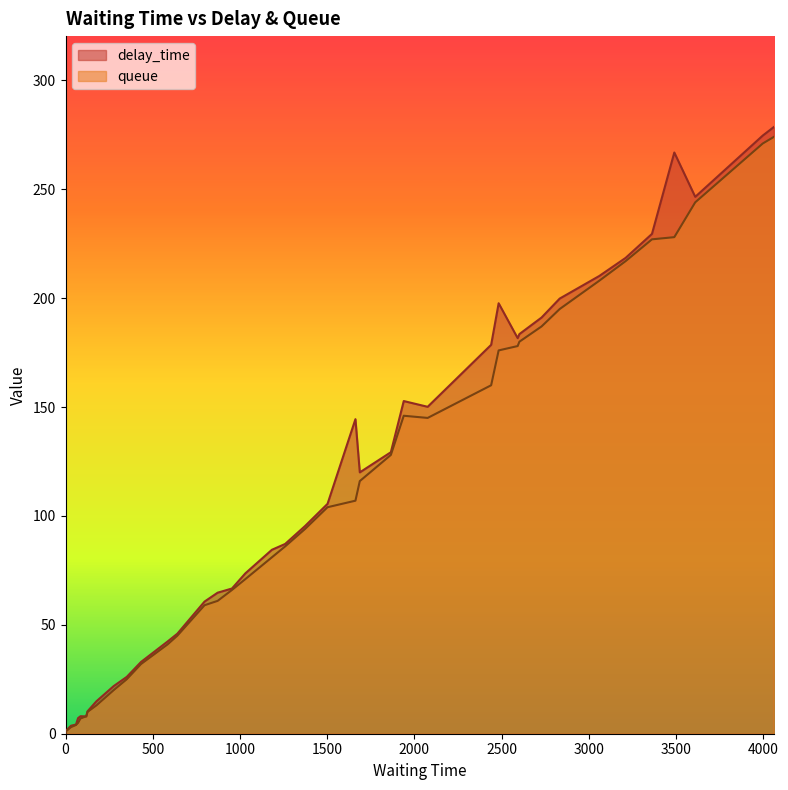

Which series has the widest spread of values?

delay_time